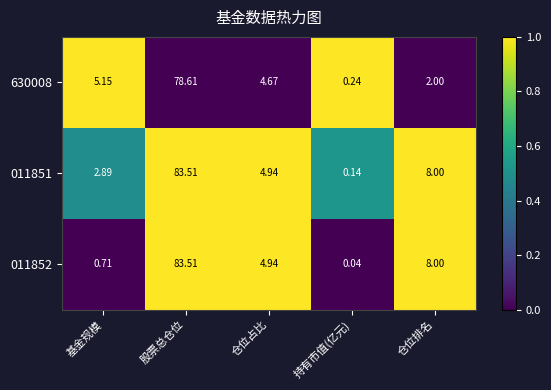

Which category has the lowest value across all series?

持有市值(亿元)